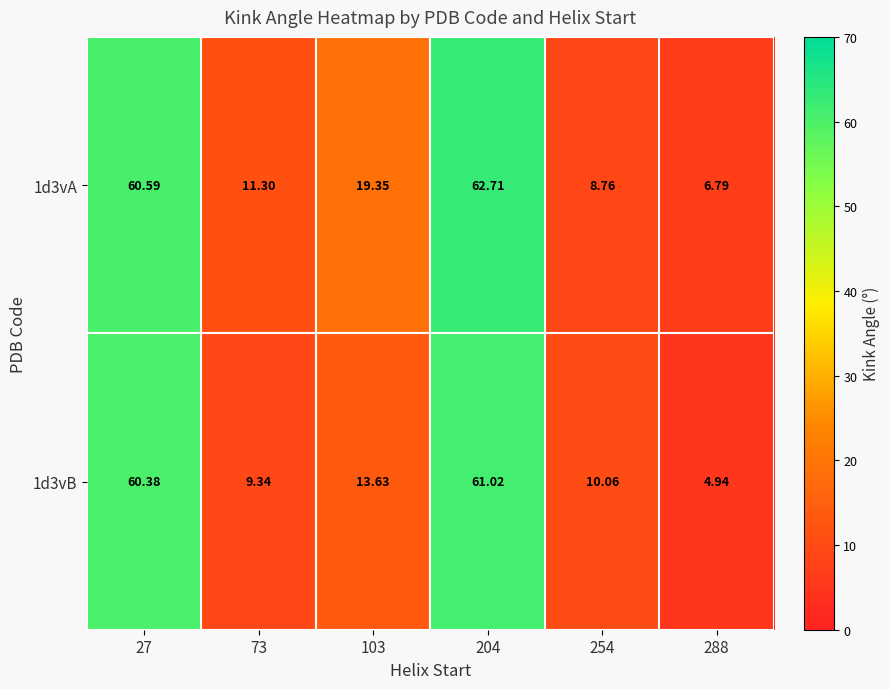

Is the value of 1d3vB at 204 greater than the value of 1d3vA at 204?

No